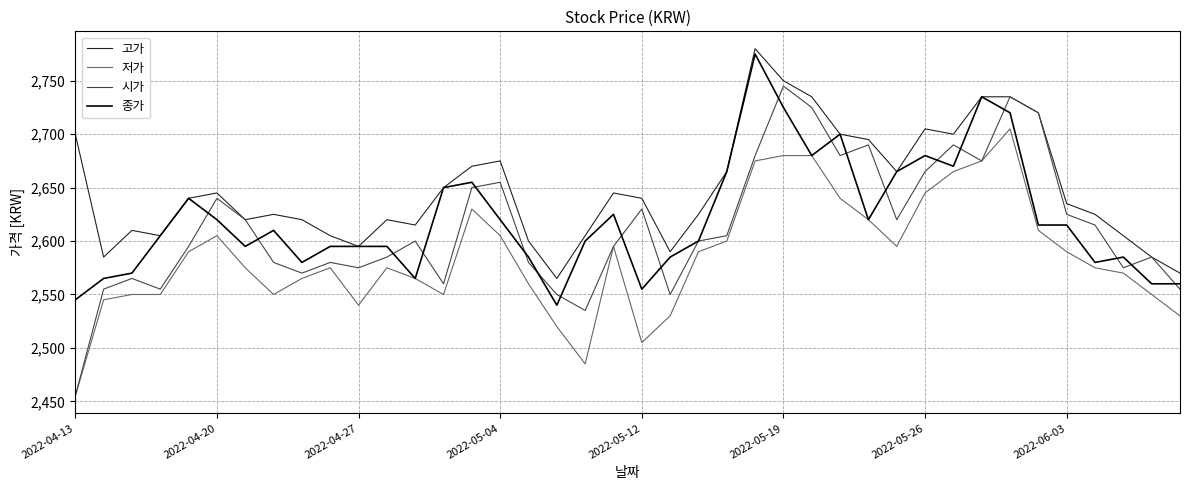

What is the maximum value for 종가?

2775